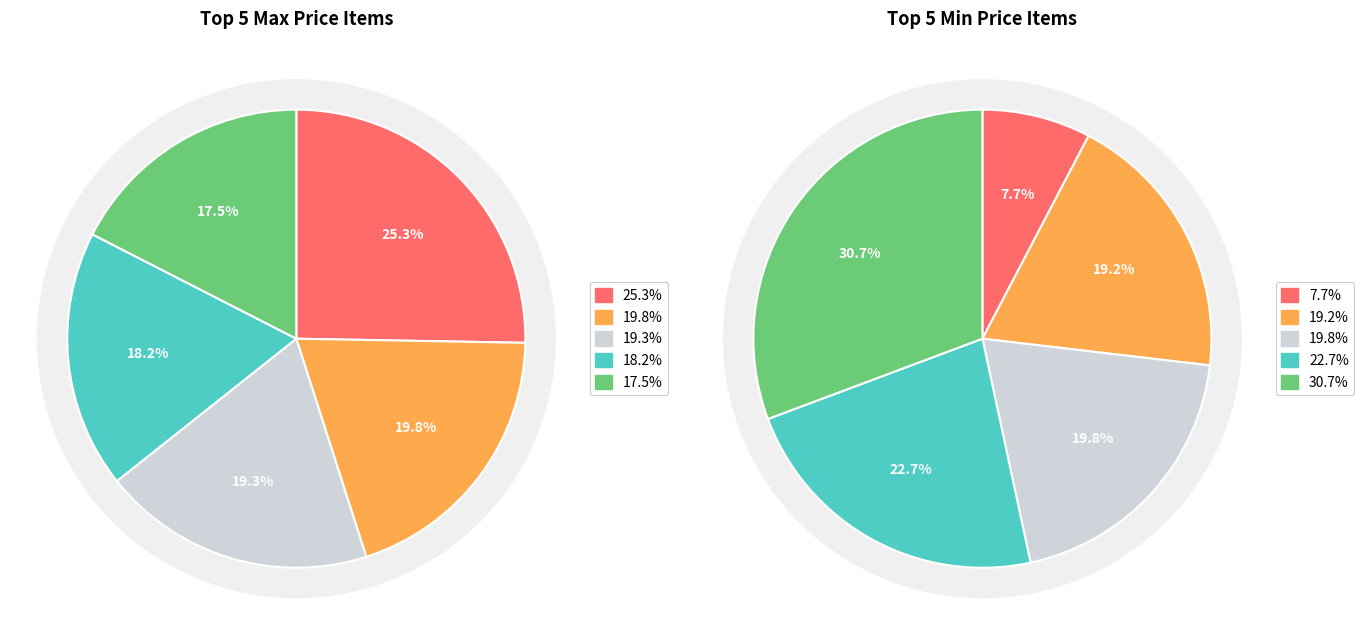

How many slices are in this pie chart?

5